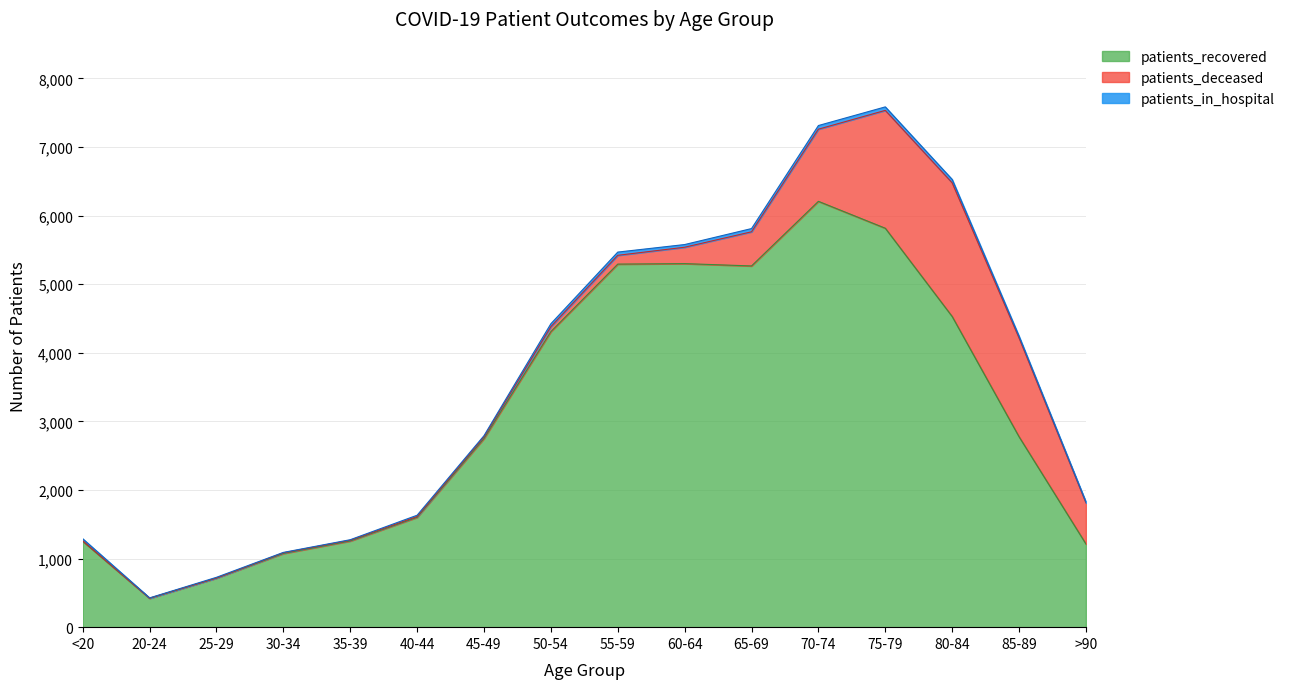

Where is the first local maximum for patients_deceased?

80-84